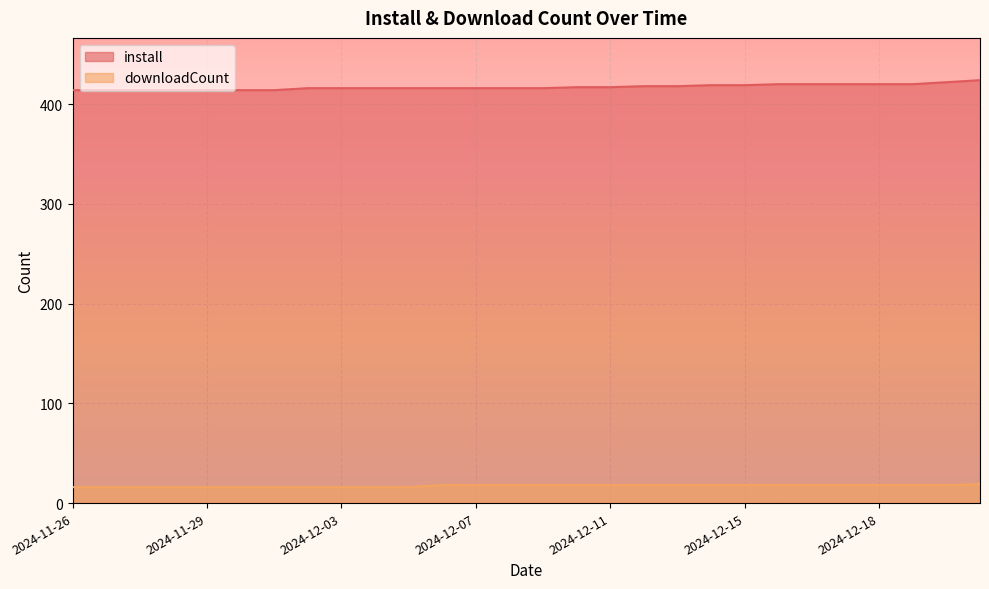

Which series changed the most between 2024-11-29 and 2024-12-02?

install